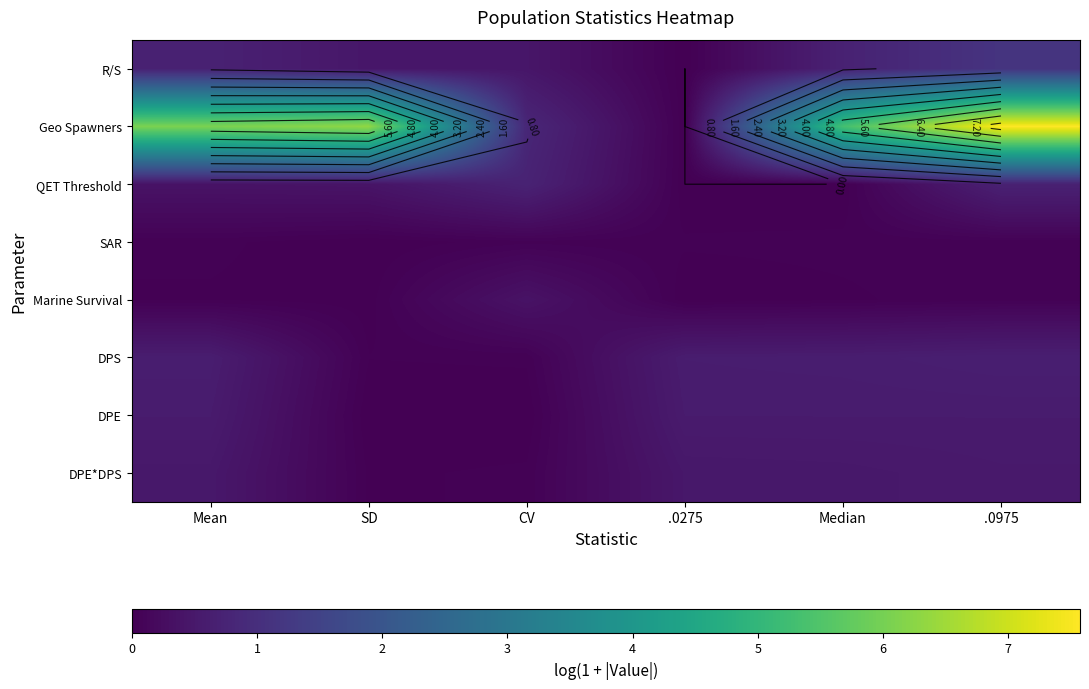

Which category has the lowest value across all series?

.0275